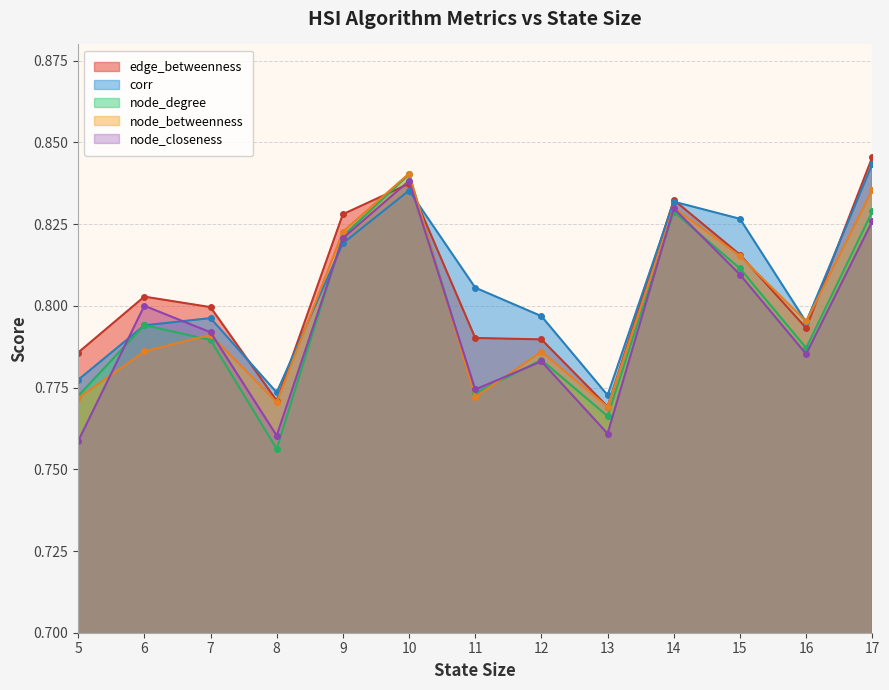

True or false: corr has a value of 0.8 at 6.

True